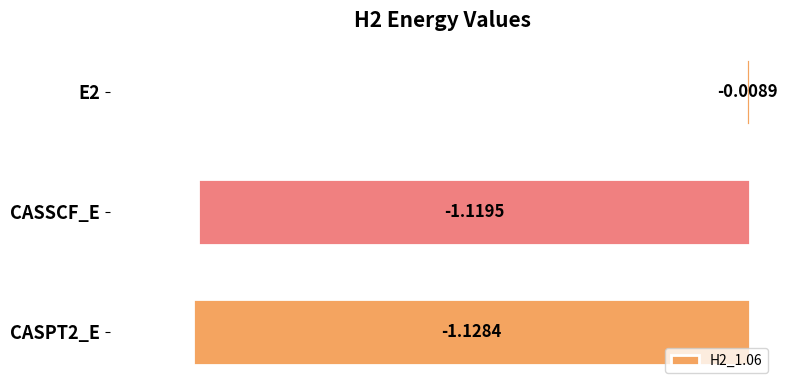

Rank the categories by value from highest to lowest.

E2, CASSCF_E, CASPT2_E